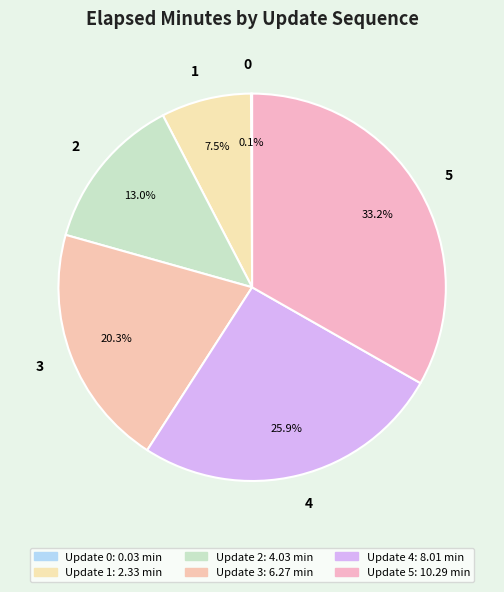

To the nearest percent, what portion does 4 represent?

26%